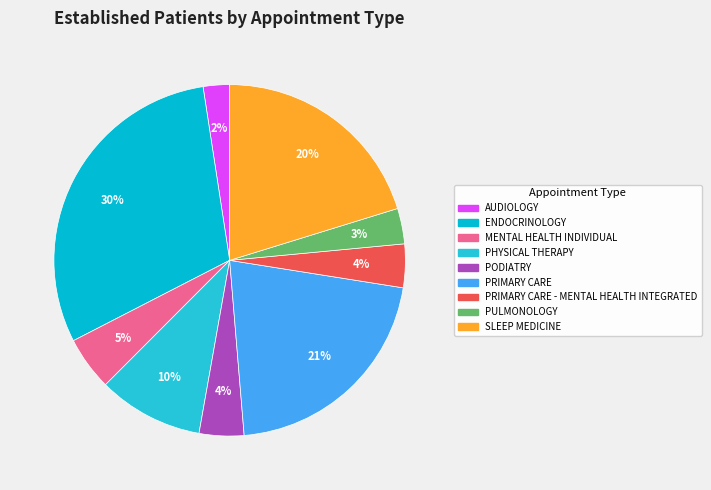

How many segments does this pie chart have?

9